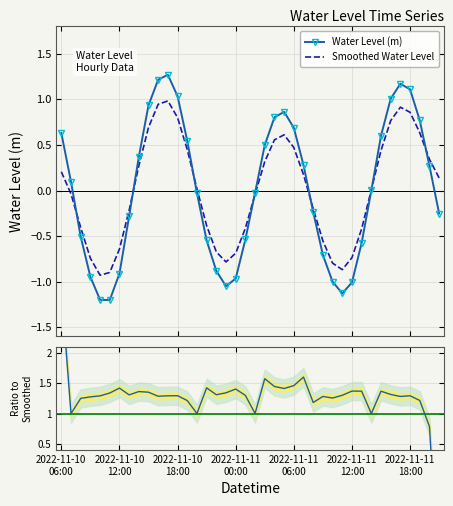

What is the lowest value of the Water Level (m) series?

-1.2